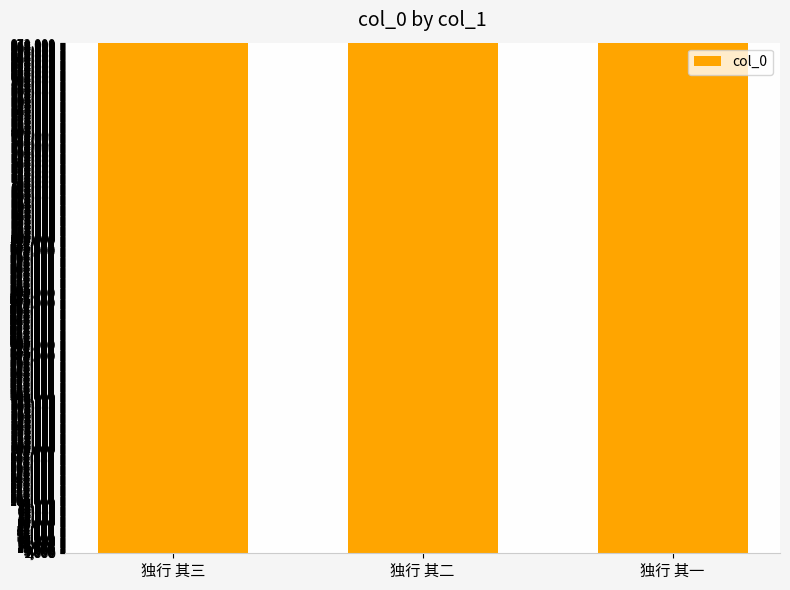

What is the label of the 3rd bar from the right?

独行 其三